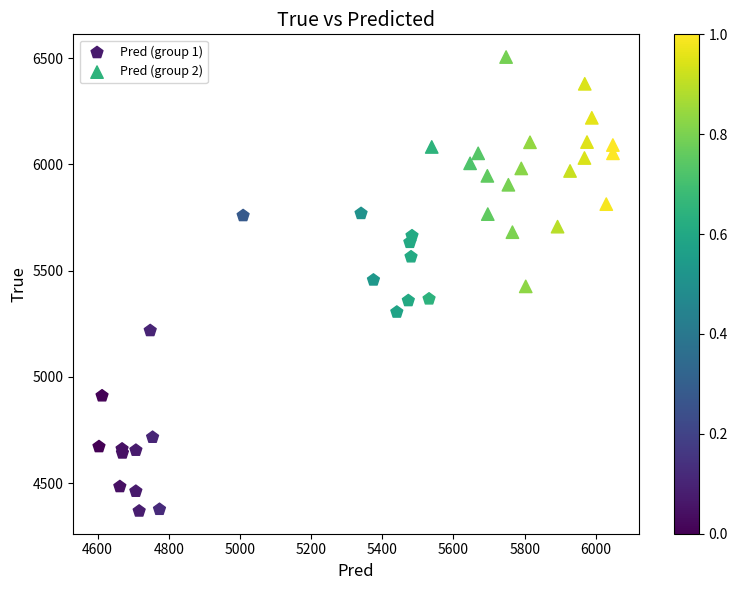

Which series has the widest spread of Y values?

Pred (group 1)